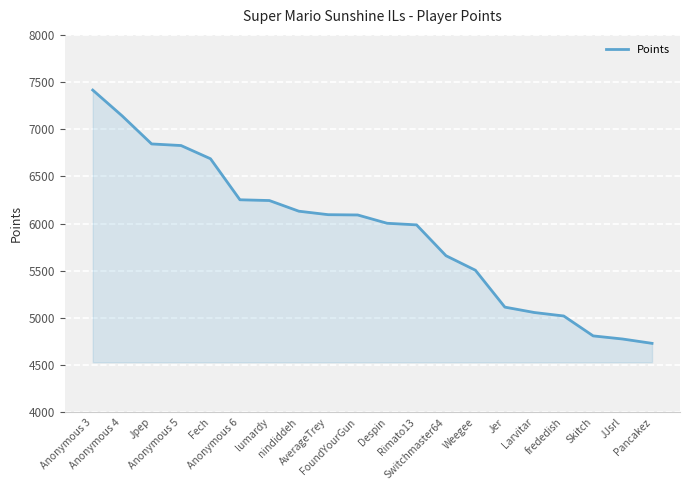

What is the change in value from Jpep to frededish?

-1824